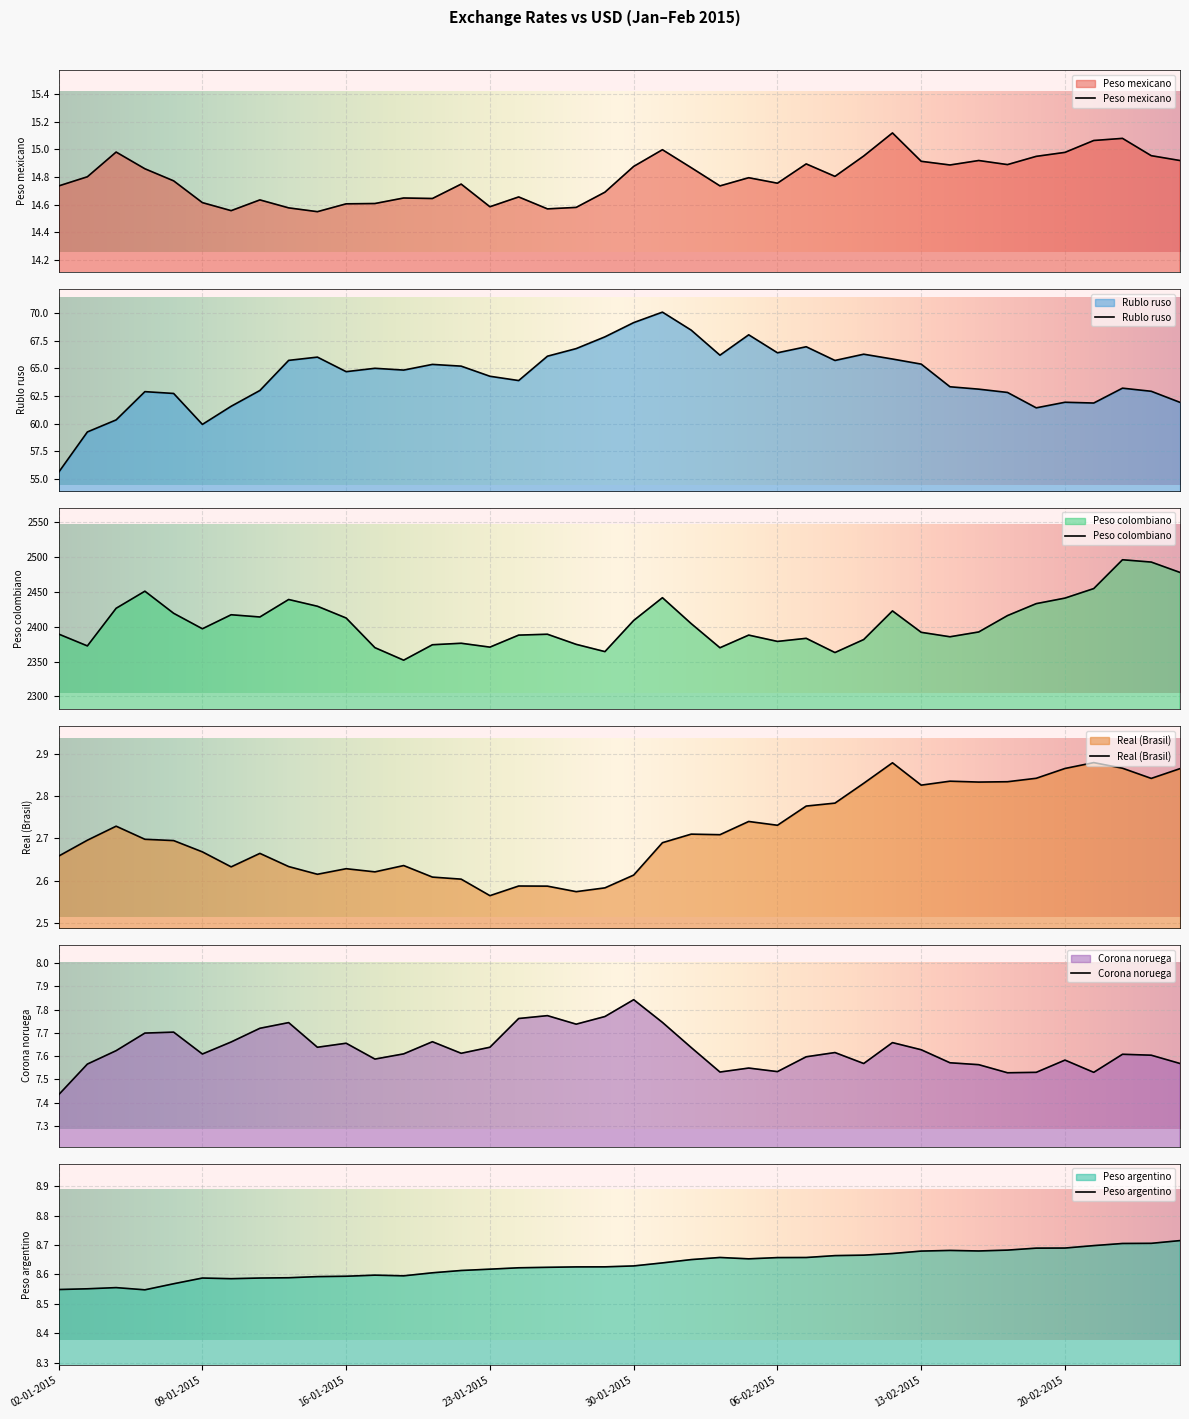

What is the maximum value shown in the chart?

2496.1